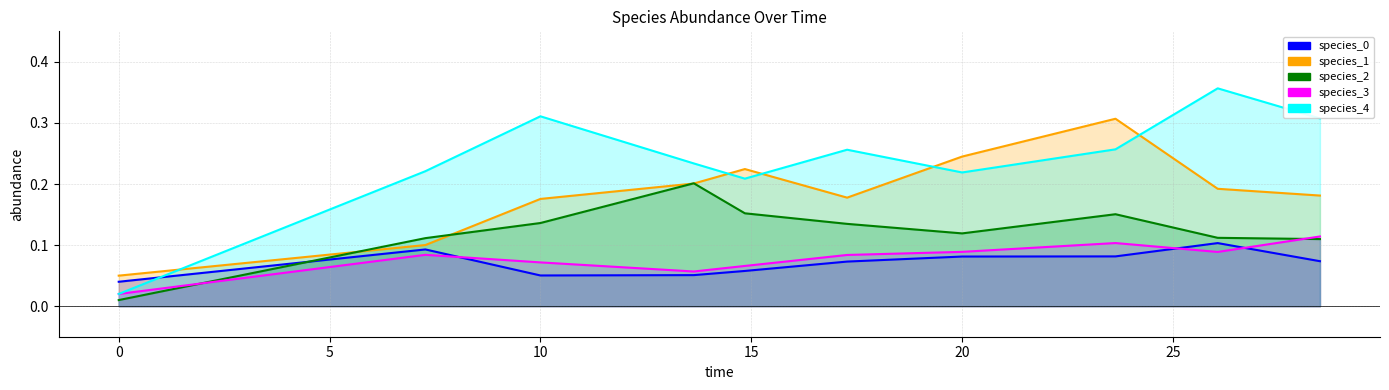

In species_1, how many points are lower than both neighbors (excluding endpoints)?

1